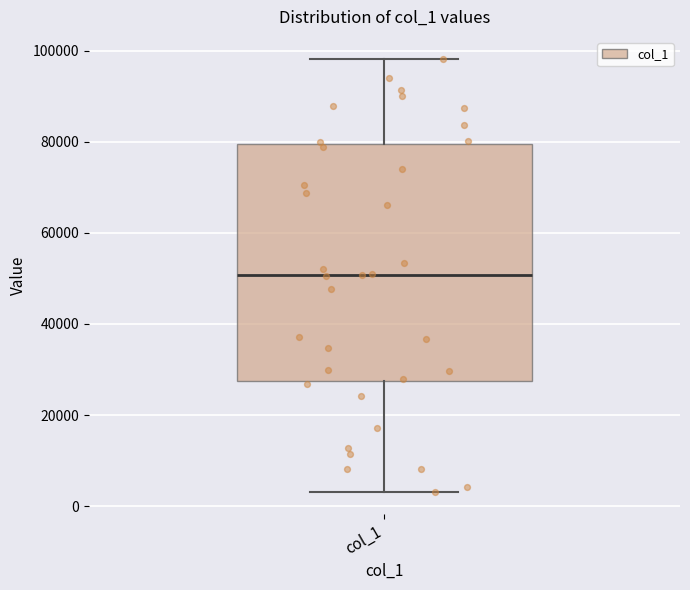

Read this box plot against the y-axis: the position of the median line, the range covered by the box, and the ends of both whiskers. The values are not printed on the chart, so give them approximately, as read against the axis.

median 50000, box 28000 to 80000, whiskers 4000 to 98000